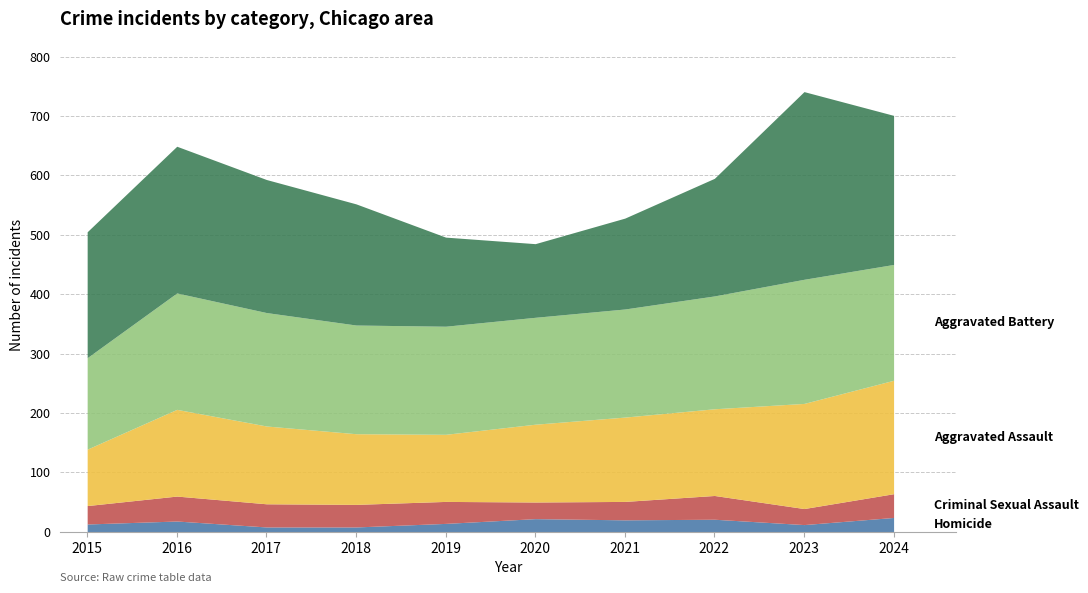

Which category has the lowest value across all series?

2017